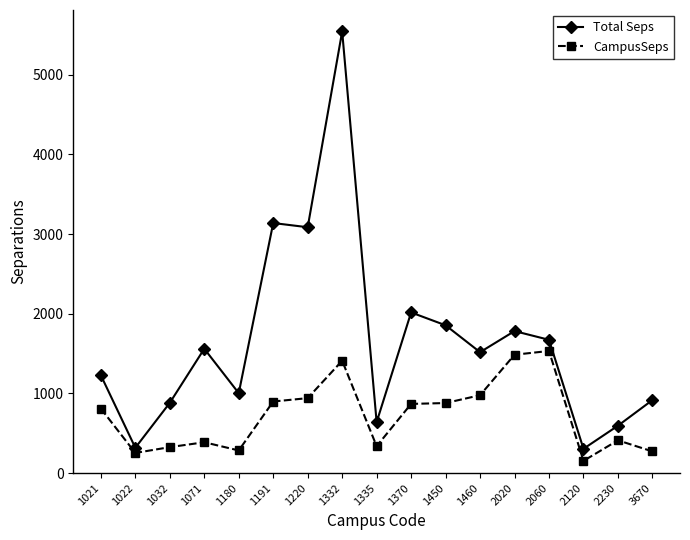

Is the value of Total Seps at 1335 greater than the value of CampusSeps at 2020?

No